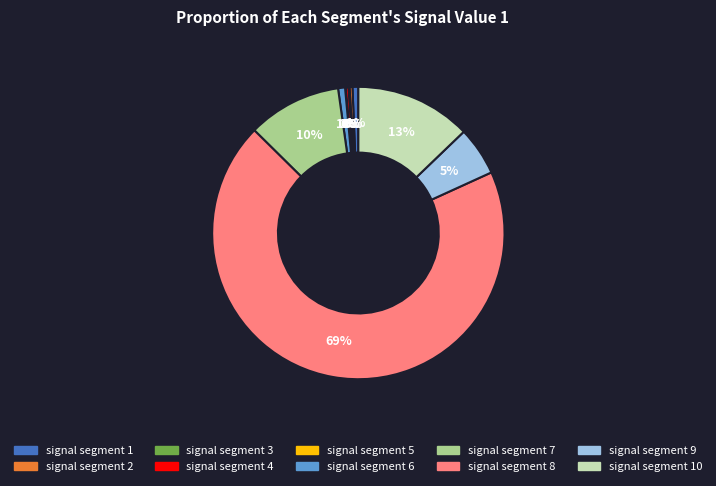

Is there any slice that represents more than half of the pie?

Yes